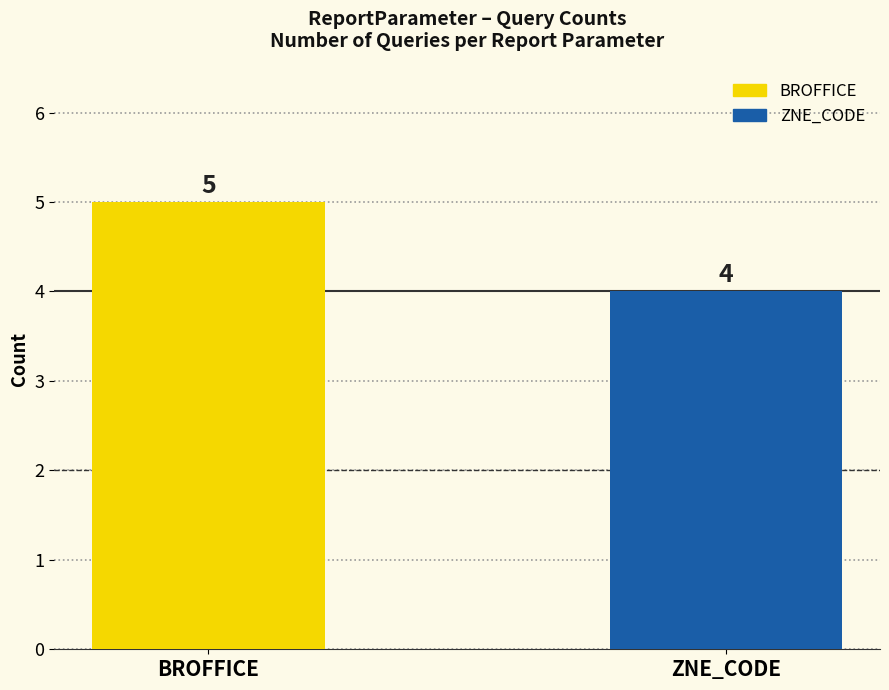

What is the difference between the values at ZNE_CODE and BROFFICE?

1